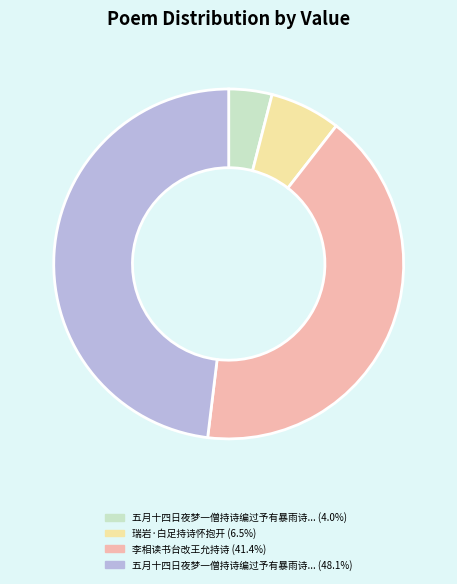

How many slices are in this pie chart?

4